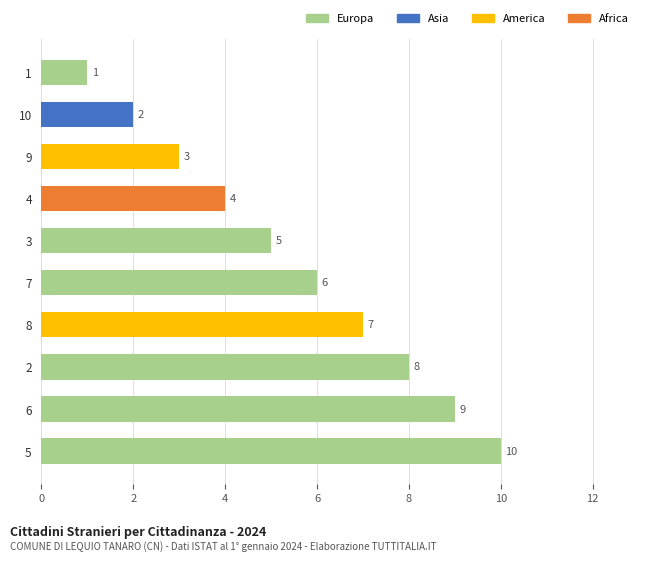

Count the values in the range 3 to 8.

6